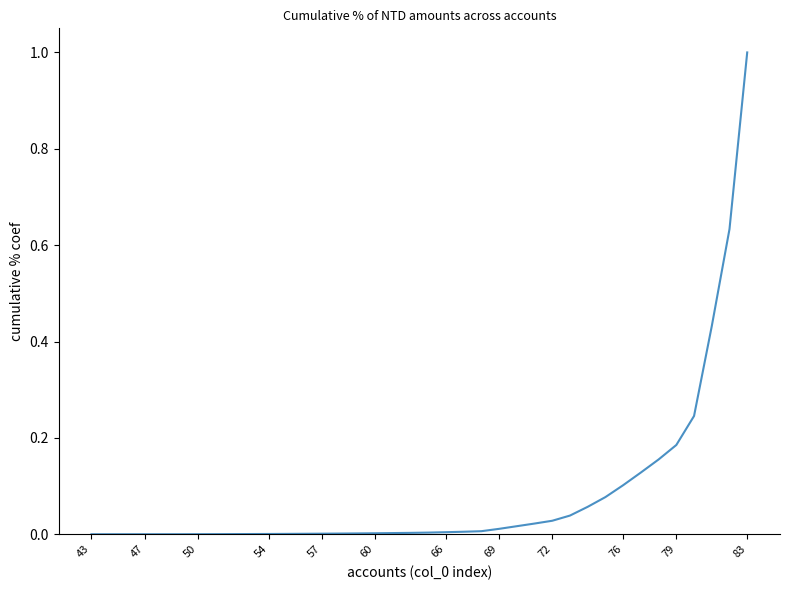

What is the maximum value shown in the chart?

1.0